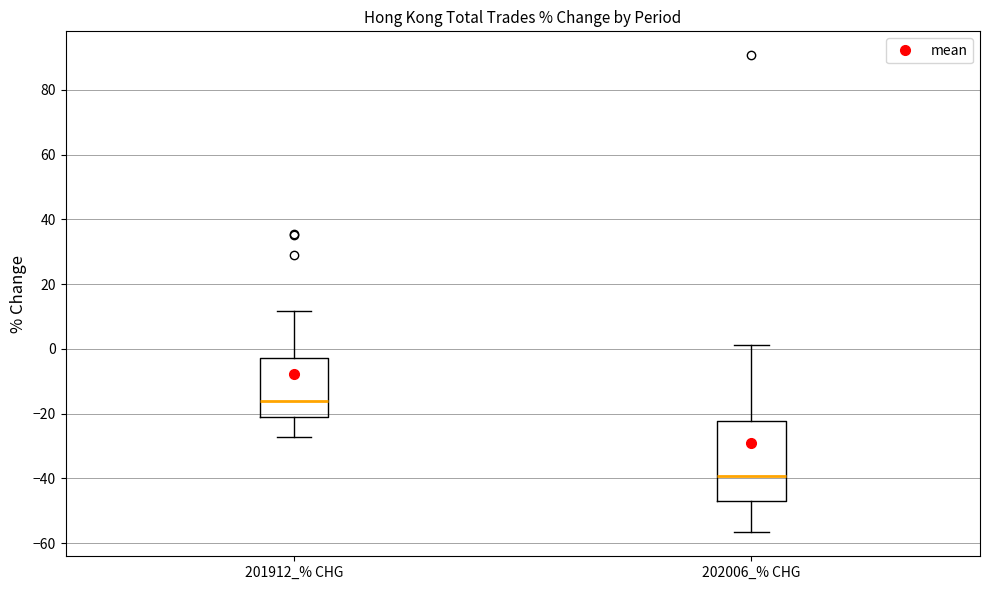

Reading left to right, read every box against the y-axis: the position of its median line, the range the box covers, and the ends of its whiskers. The values are not printed on the chart, so give them approximately, as read against the axis.

201912_% CHG: median -16, box -22 to -2, whiskers -28 to 12
202006_% CHG: median -40, box -48 to -22, whiskers -56 to 2